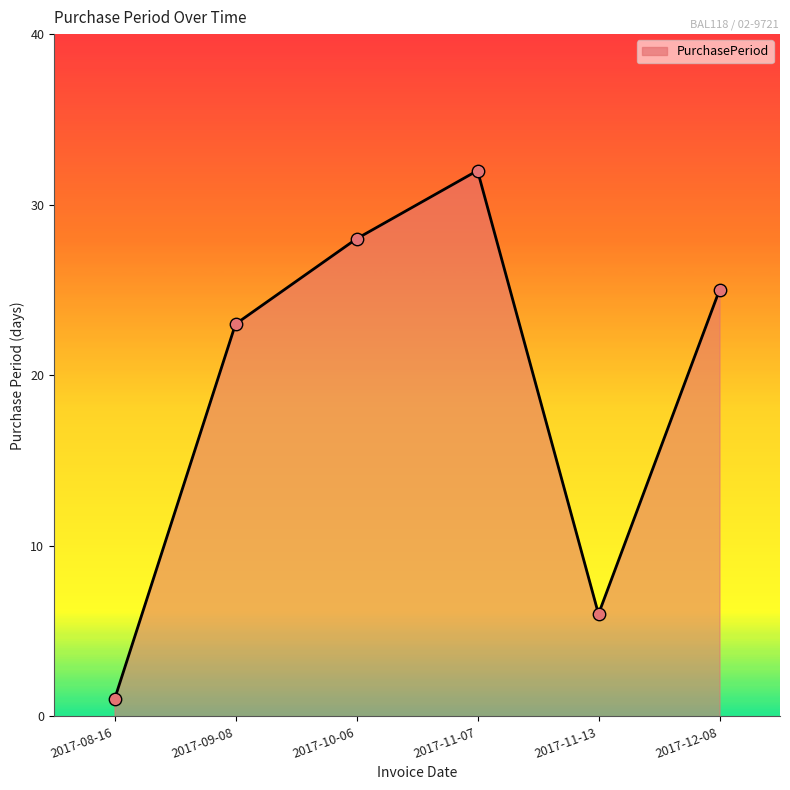

Approximately how many times larger is the value at 2017-10-06 compared to 2017-11-13?

4.7